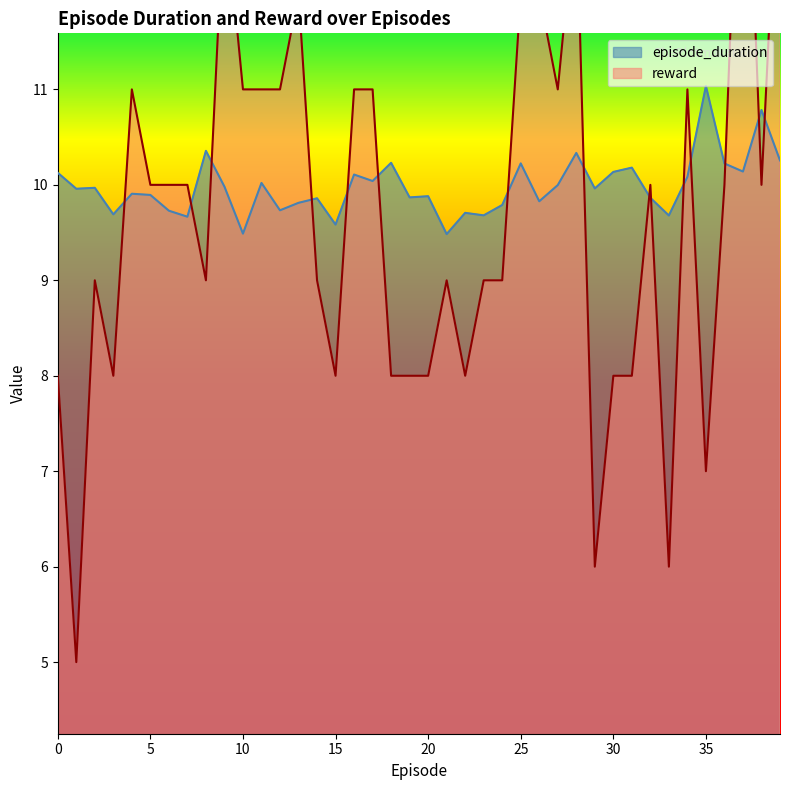

What is the difference between the maximum and minimum values in the reward series?

10.0